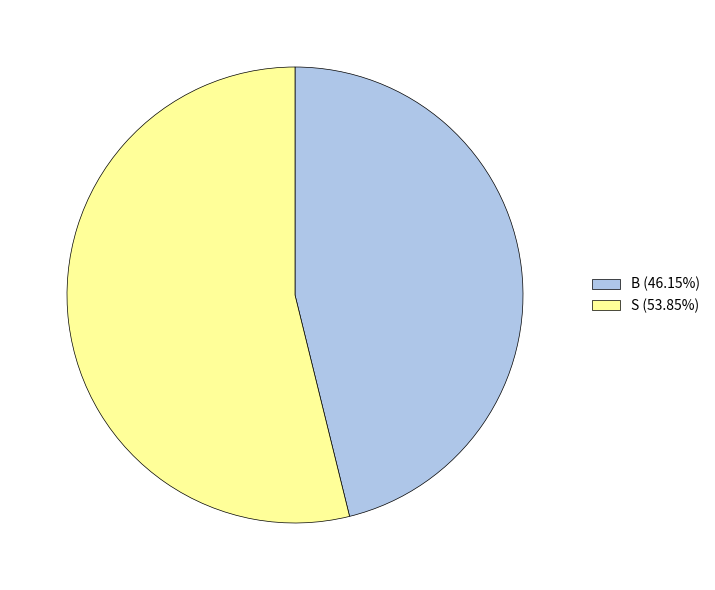

Rank the categories by value from lowest to highest.

B, S